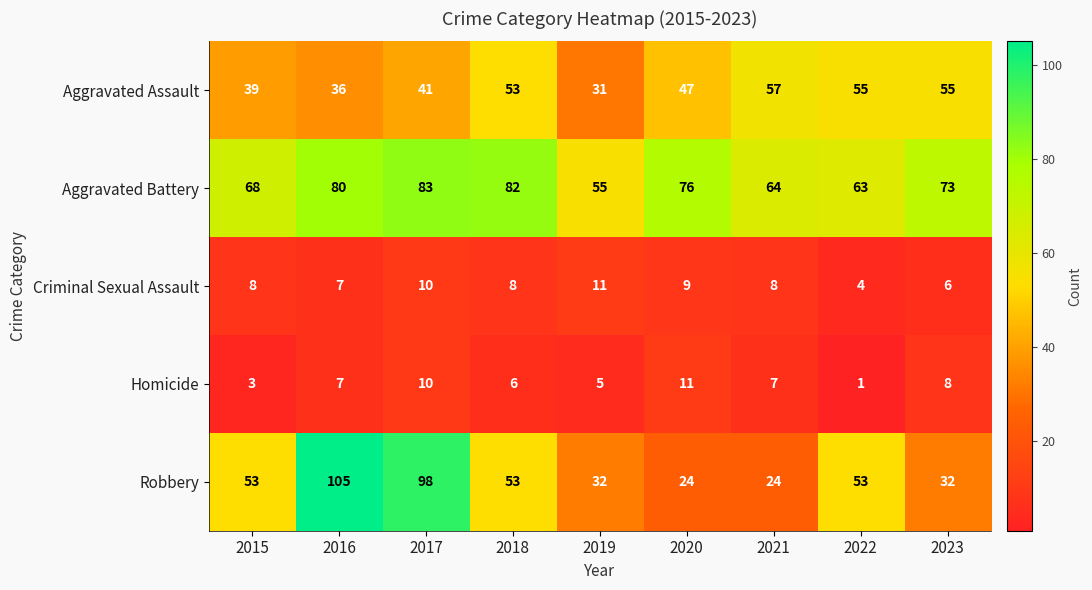

What is the difference between the Aggravated Assault values at 2021 and 2015?

18